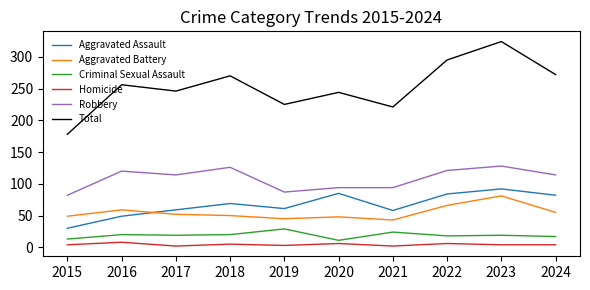

Which series changed the most between 2015 and 2024?

Total